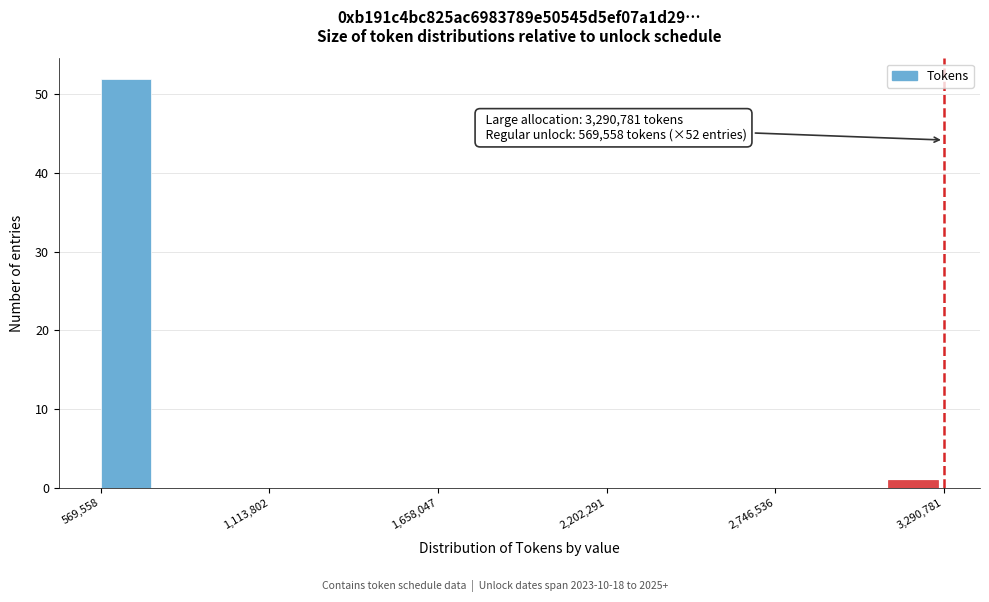

Around what value on the x-axis is the tallest bar? Give the approximate position of its centre, as read against the axis.

700000